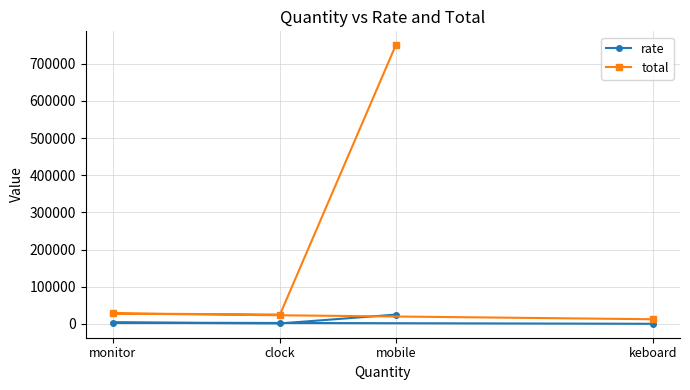

What is the sum of all rate values?

29950